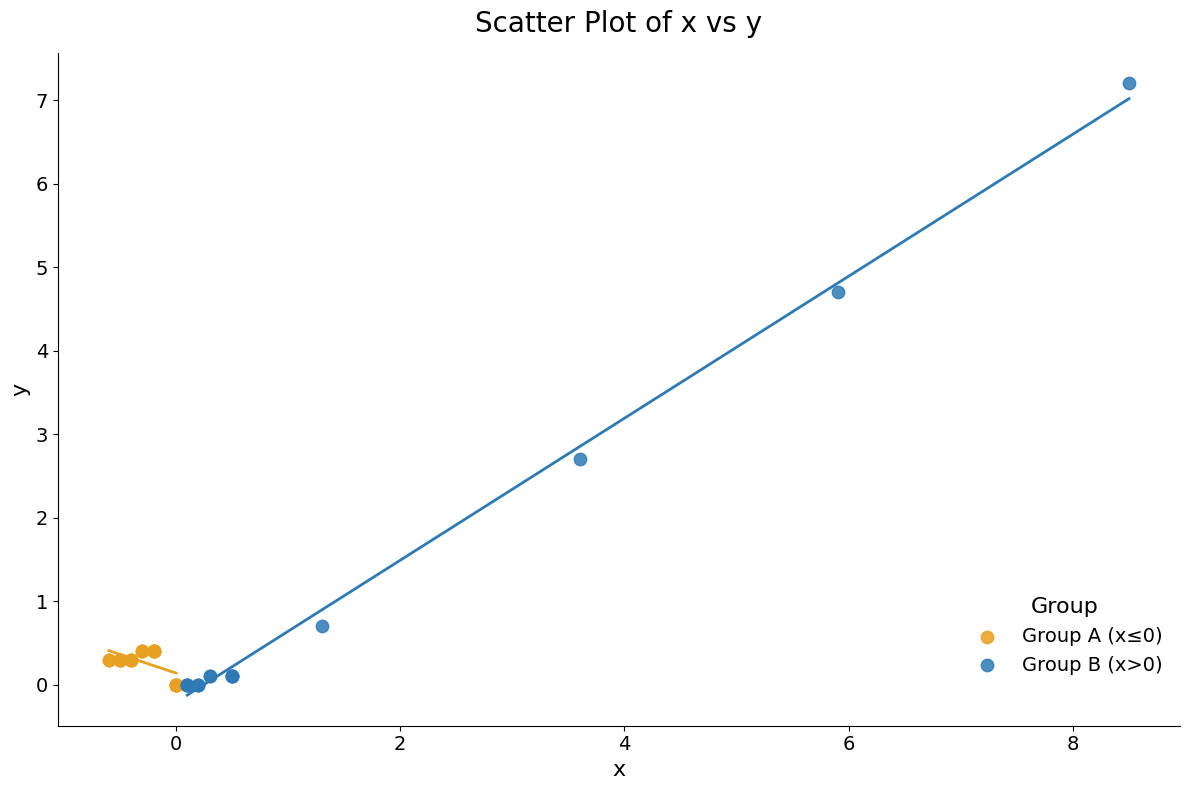

Which series contains the highest Y value?

Group B (x>0)